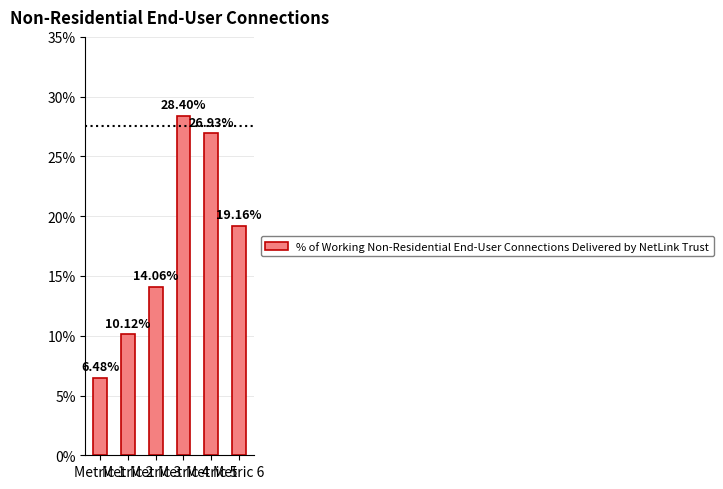

What is the difference between the values at Metric 1 and Metric 5?

20.5